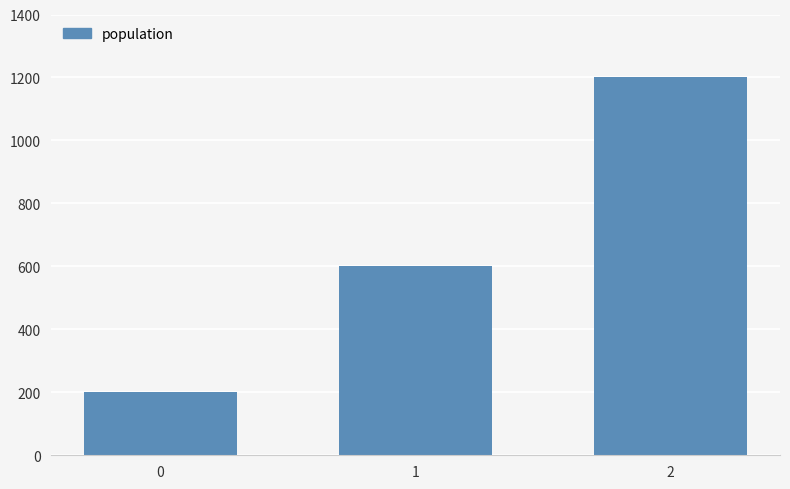

Is it true that the value at 1 is 350?

False